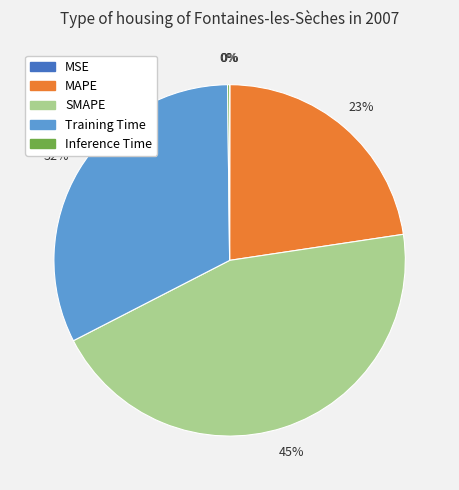

To the nearest percent, what is the difference between the largest and smallest slice percentages?

45%